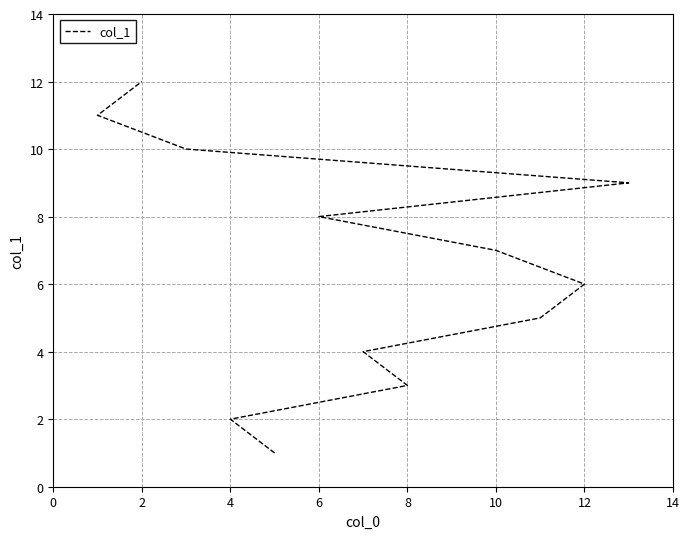

True or false: there are more than 1 points higher than both neighbors.

False